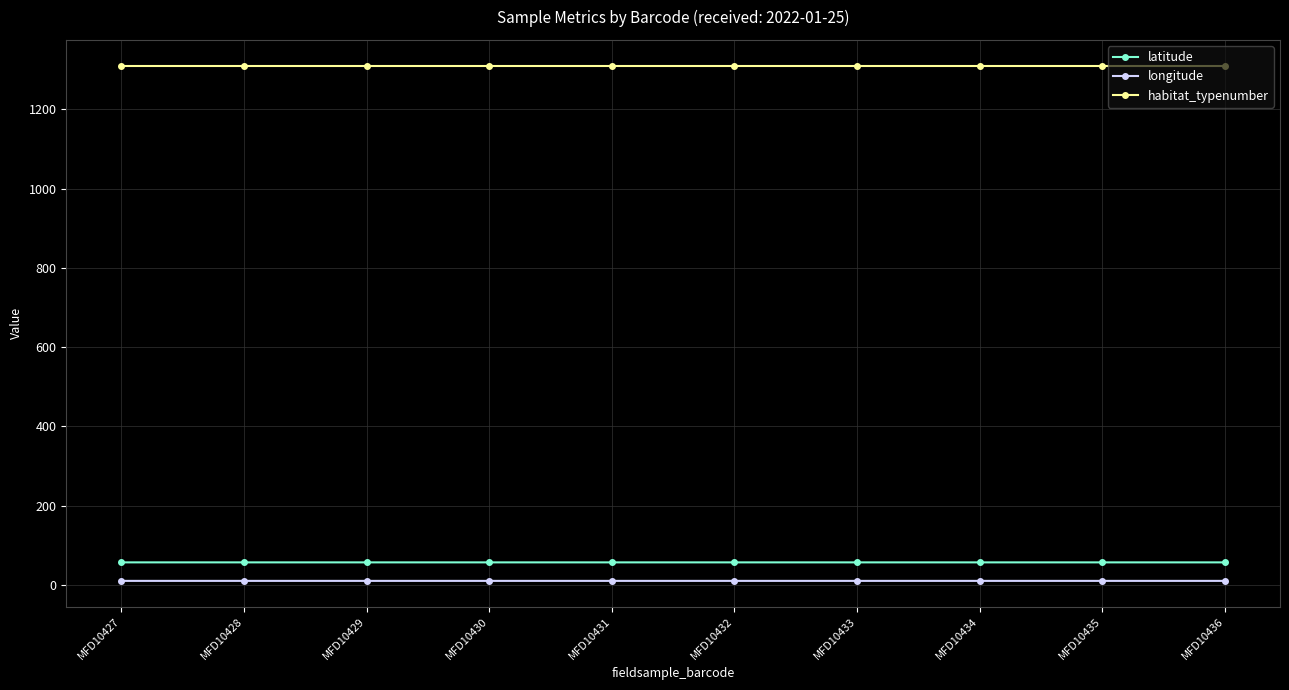

Is the value of longitude at MFD10433 greater than the value of latitude at MFD10429?

No